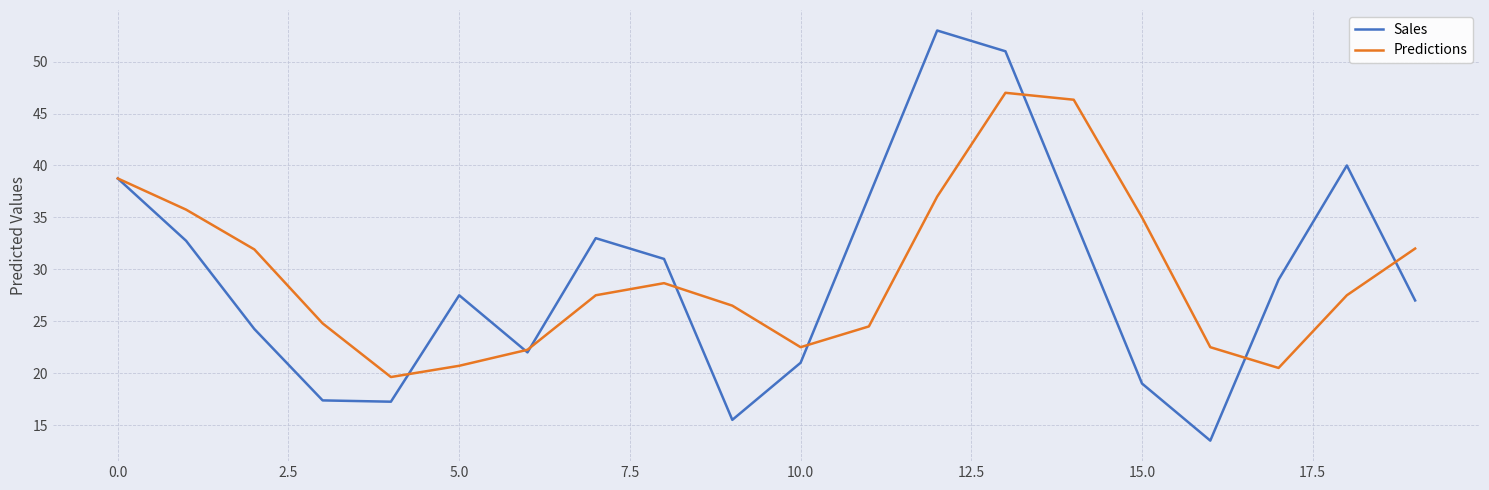

What is the minimum value shown in the chart?

13.5